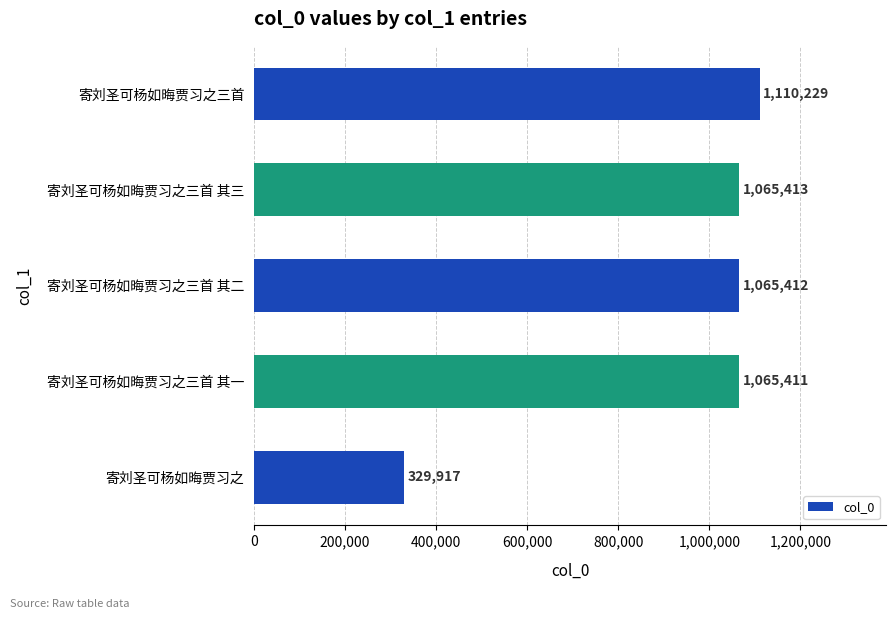

True or false: the data shows 1110229 at 寄刘圣可杨如晦贾习之三首.

True